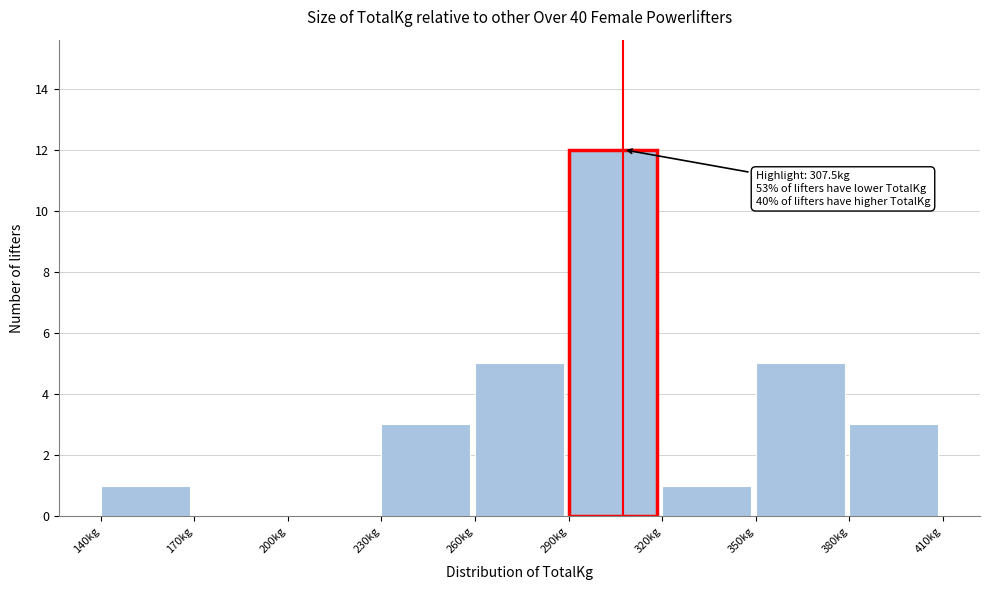

Which range on the x-axis has the tallest bar?

290 to 320